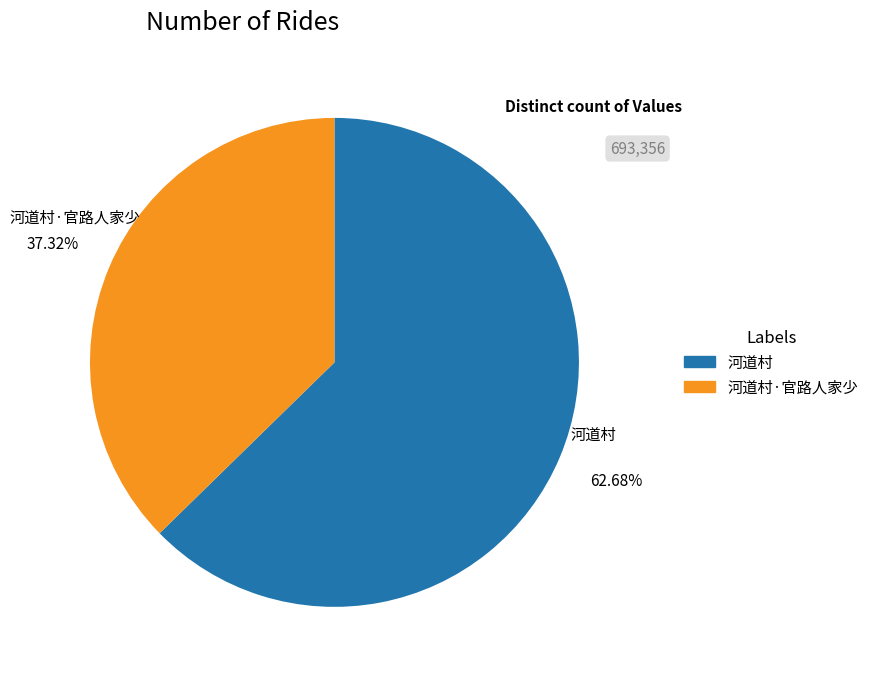

Between 河道村·官路人家少 and 河道村, which is larger?

河道村